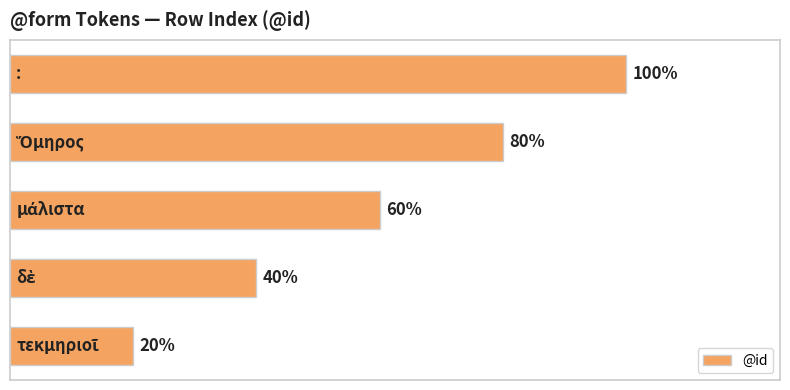

Are the bars horizontal?

Yes